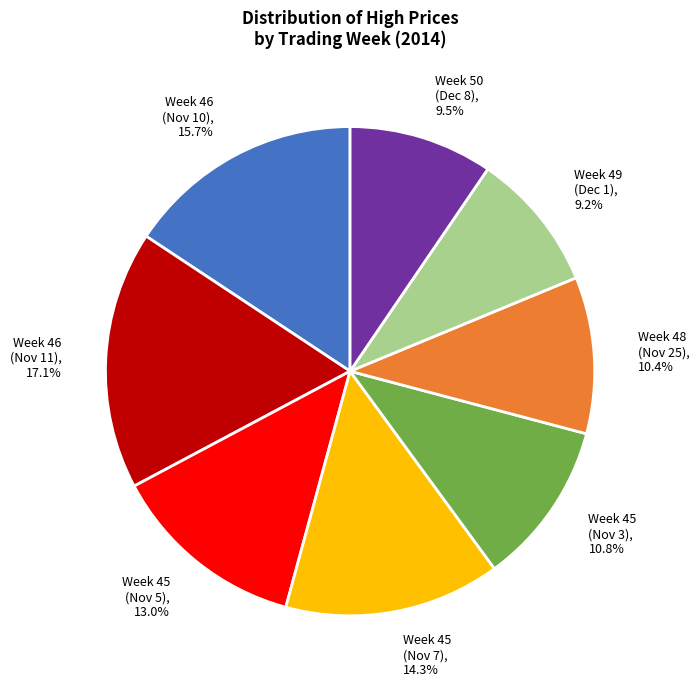

Rank the categories by value from highest to lowest.

Week 46 (Nov 11), 17.1%, Week 46 (Nov 10), 15.7%, Week 45 (Nov 7), 14.3%, Week 45 (Nov 5), 13.0%, Week 45 (Nov 3), 10.8%, Week 48 (Nov 25), 10.4%, Week 50 (Dec 8), 9.5%, Week 49 (Dec 1), 9.2%